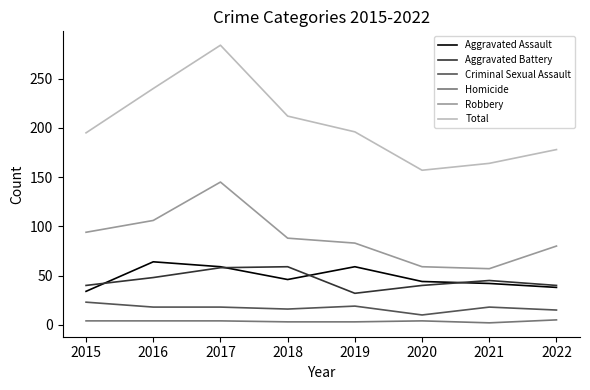

At which category is the sum across all series the highest?

2017